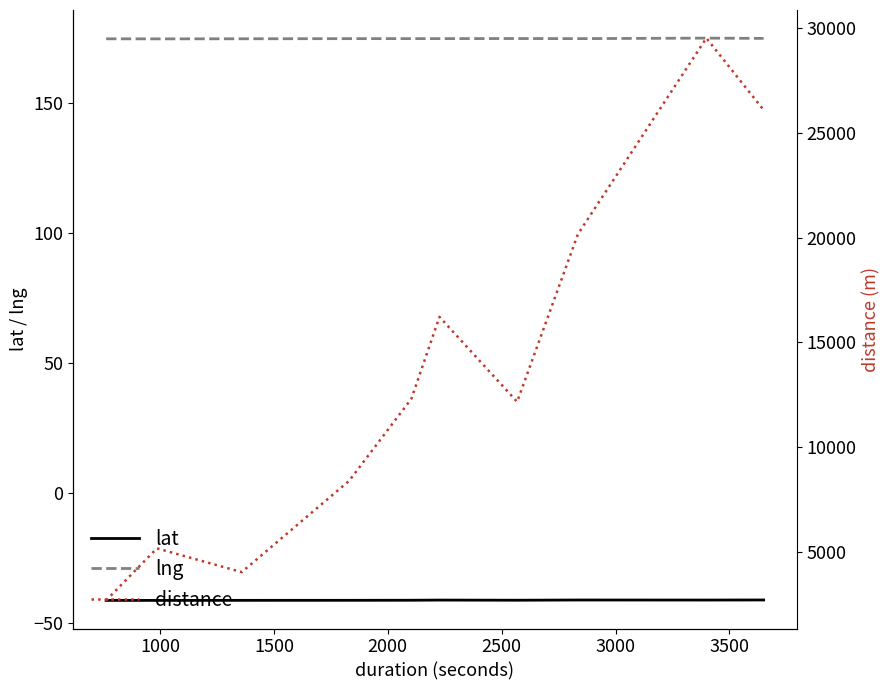

Count the number of data series in this chart.

3